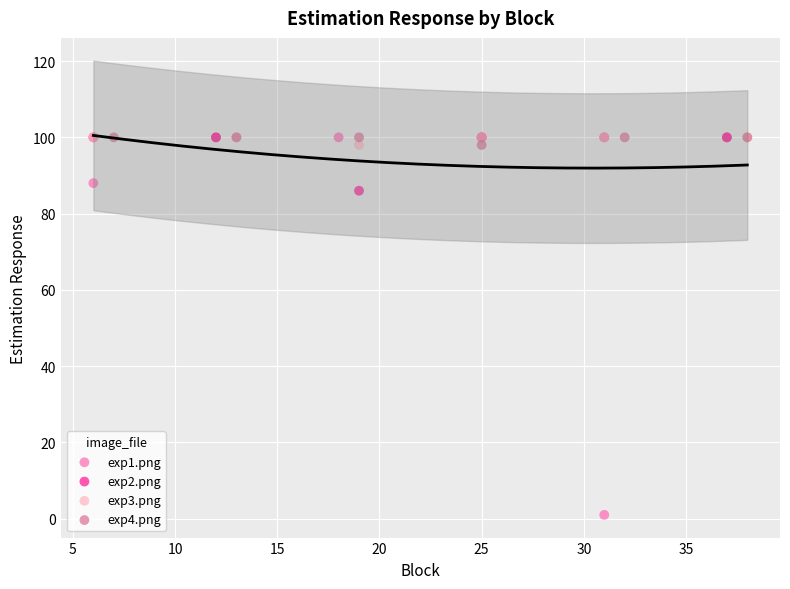

Which series has the widest spread of Y values?

exp1.png